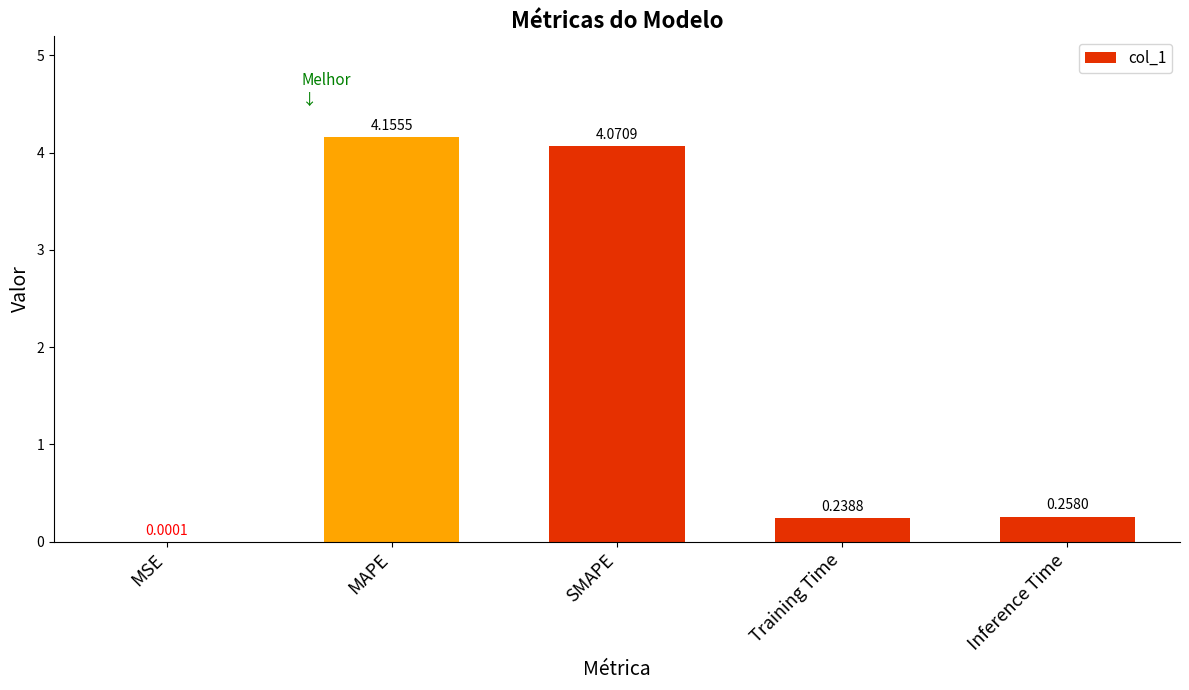

The chart shows a value of 0.1 at Inference Time. True or false?

False